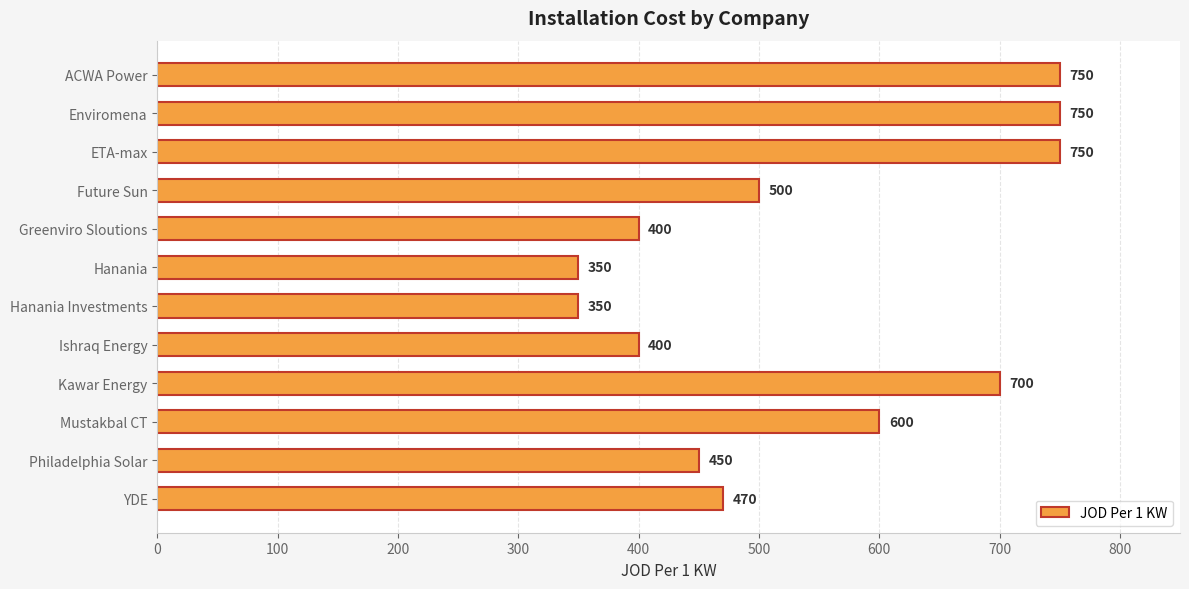

What is the average value?

539